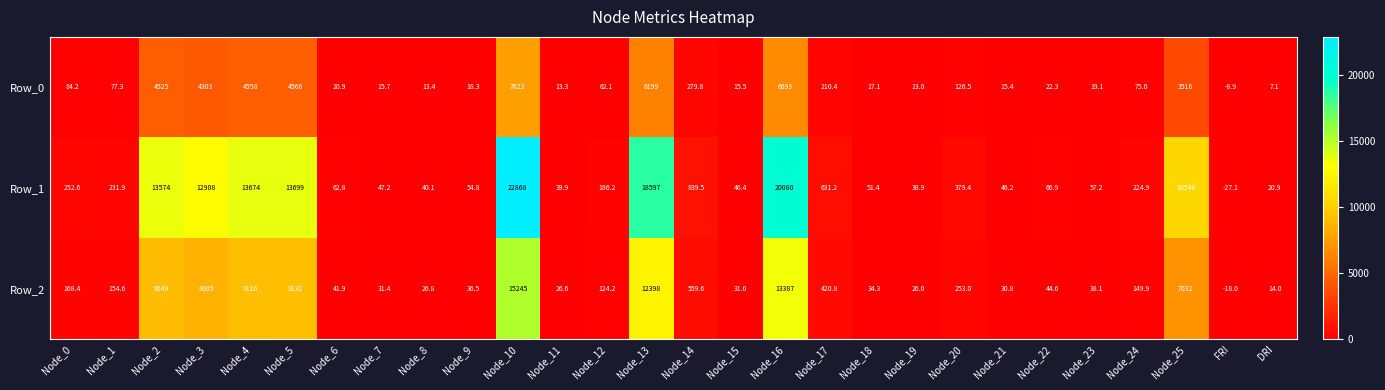

How many data points does each series have?

28